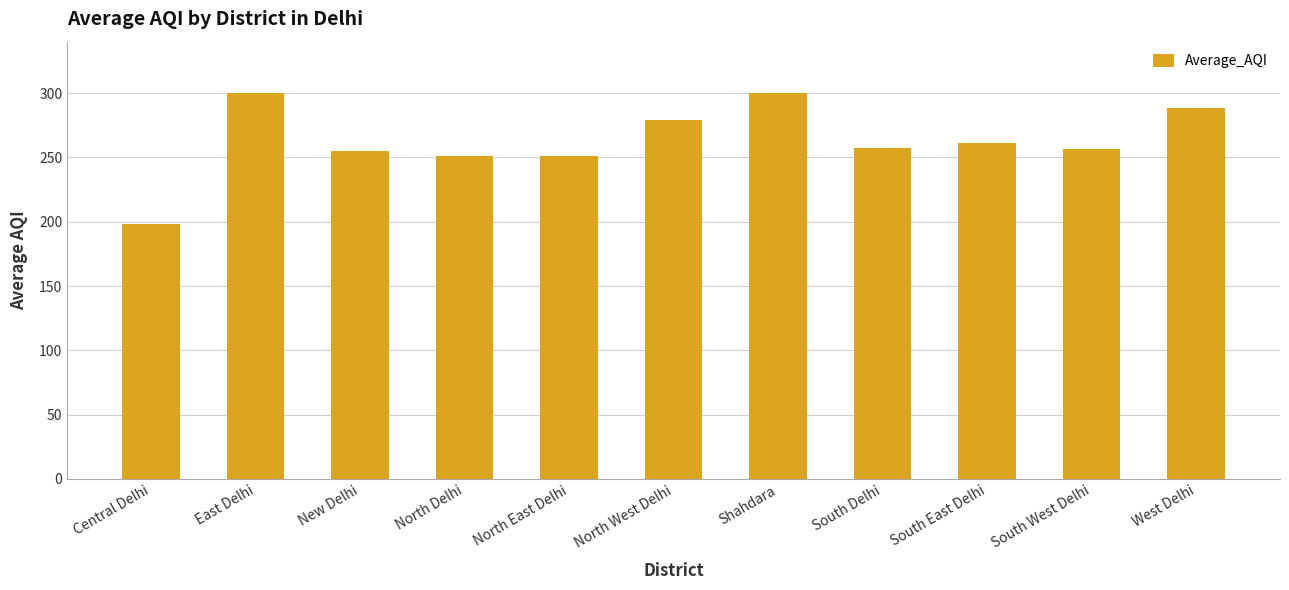

What is the change in value from East Delhi to North Delhi?

-49.0